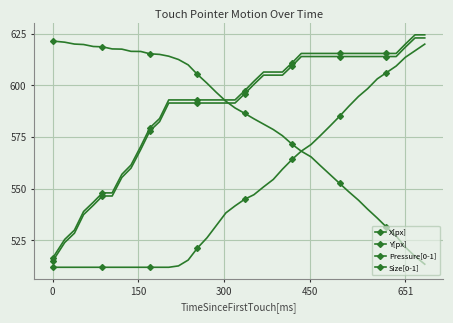

How many data points in Size[0-1] are above 597?

20